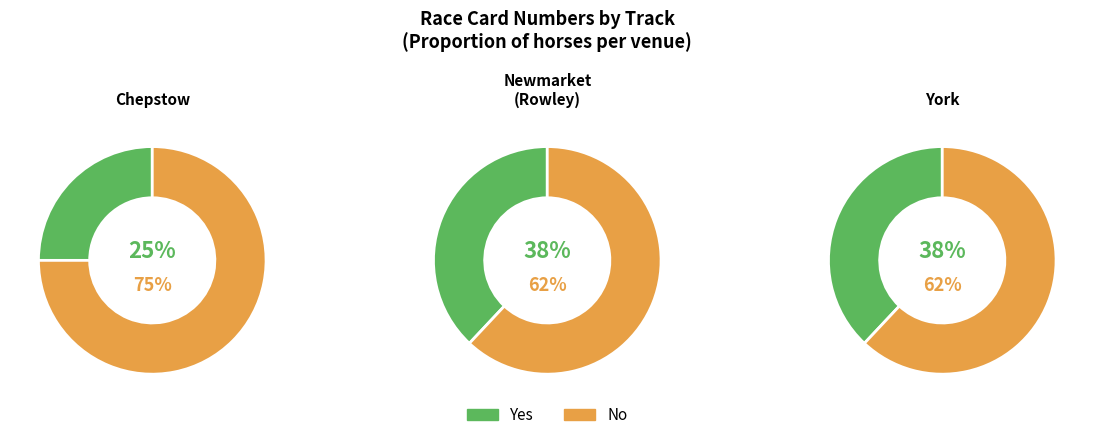

To the nearest percent, what percentage of the pie is York?

38%